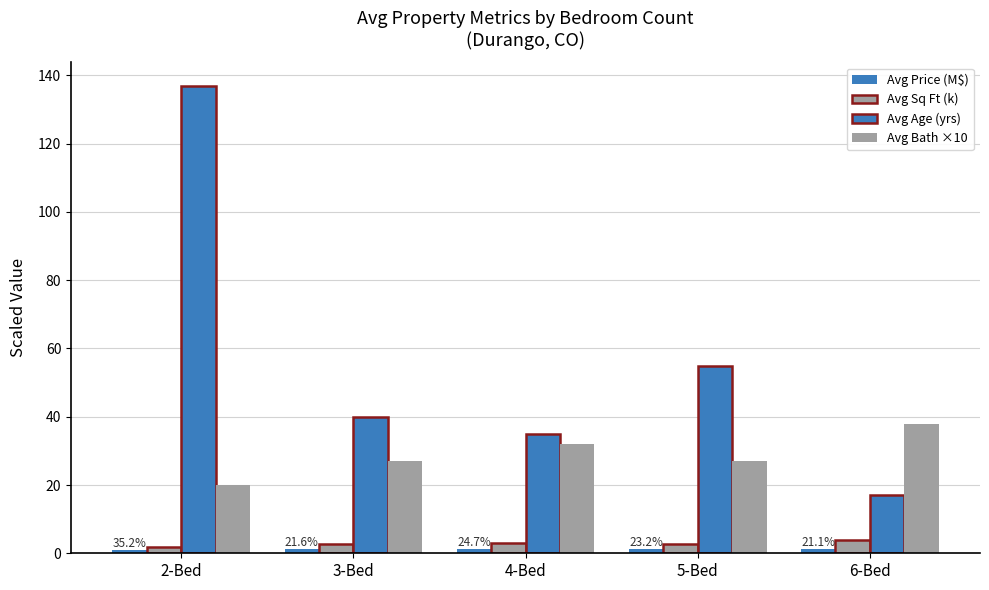

How many data points does each series have?

5